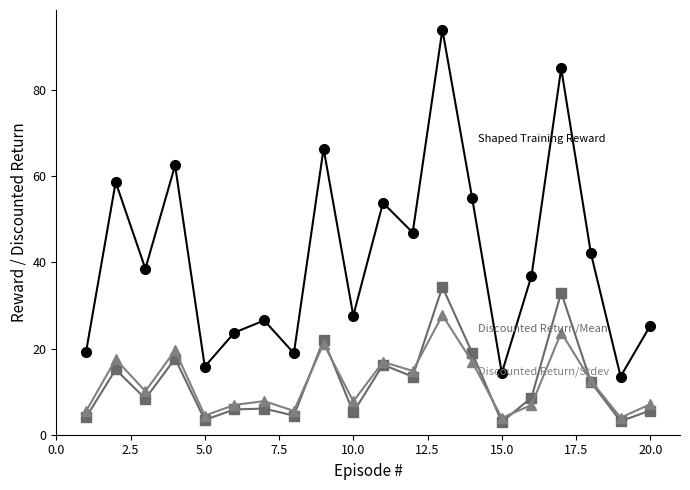

What is the maximum value shown in the chart?

94.0